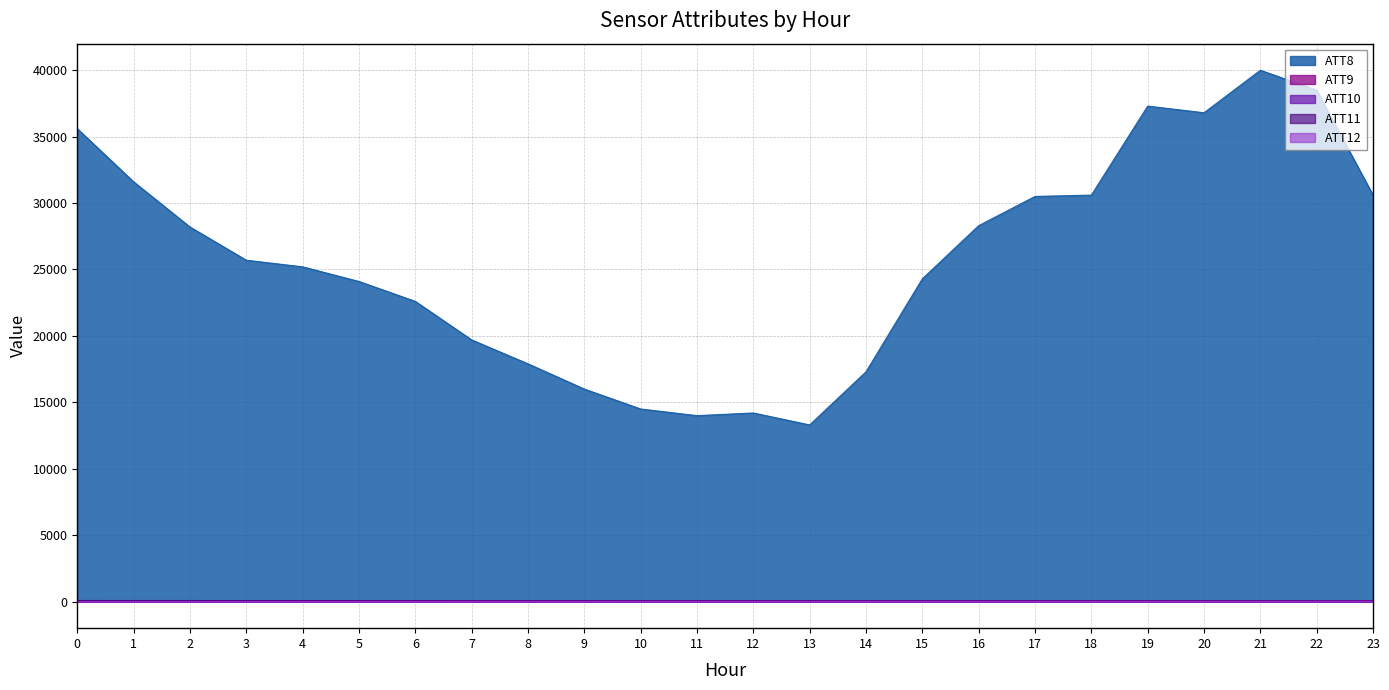

What is the highest value of the ATT10 series?

19.8